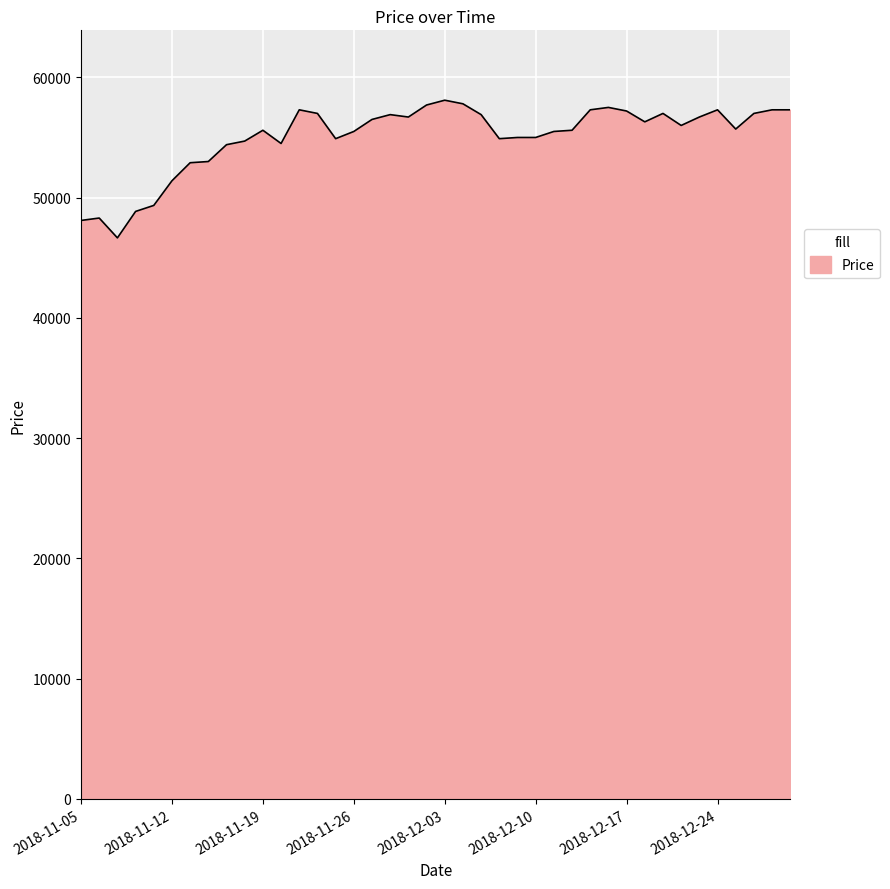

What is the maximum value shown in the chart?

58100